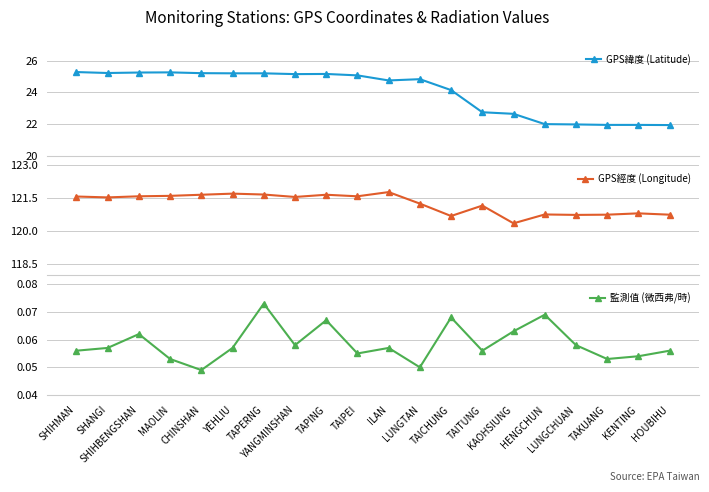

List the labels in order of 監測值 (微西弗/時) value, smallest first.

CHINSHAN, LUNGTAN, MAOLIN, TAKUANG, KENTING, TAIPEI, SHIHMAN, TAITUNG, HOUBIHU, SHANGI, YEHLIU, ILAN, YANGMINSHAN, LUNGCHUAN, SHIHBENGSHAN, KAOHSIUNG, TAPING, TAICHUNG, HENGCHUN, TAPERNG